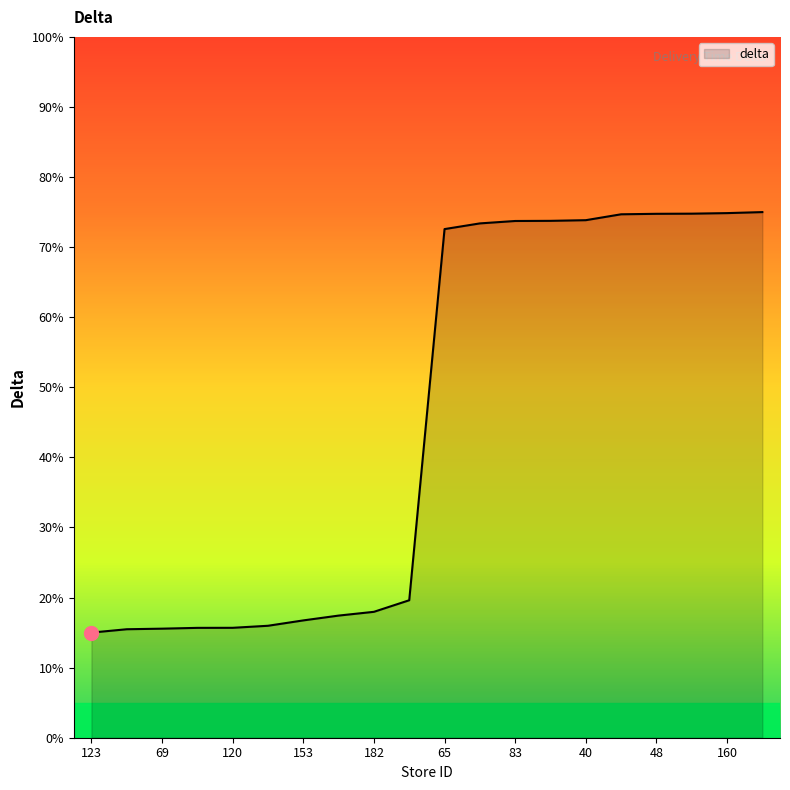

What is the minimum value shown in the chart?

15.0